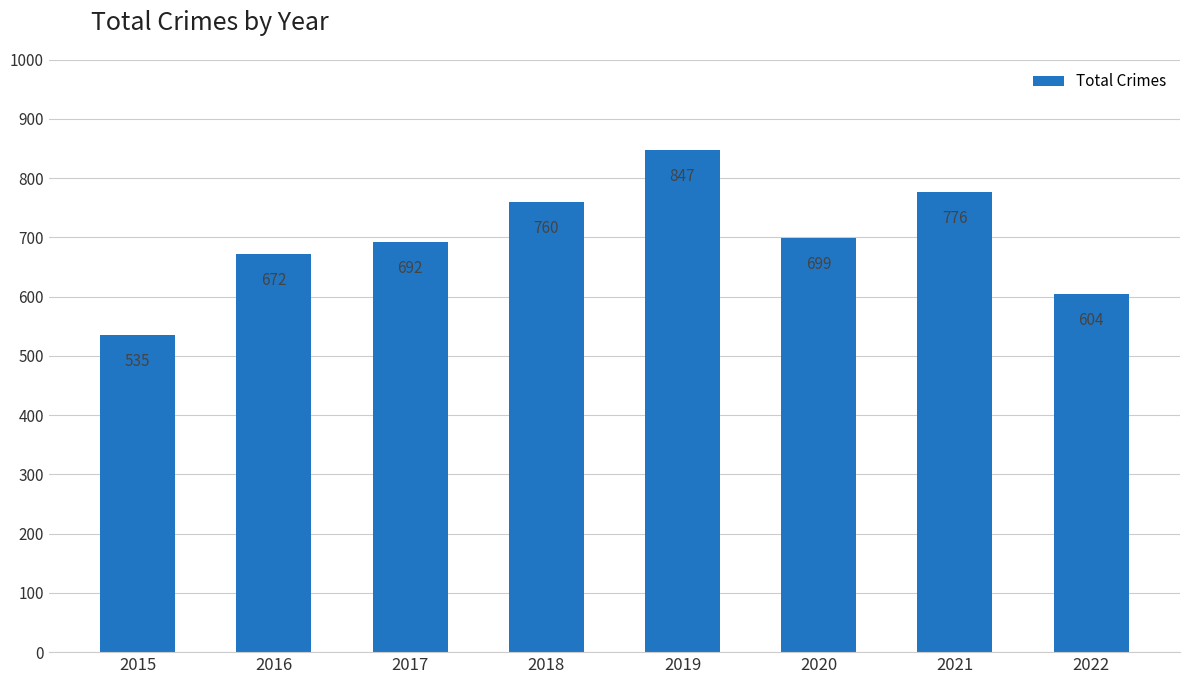

Reading left to right, what are all the values shown in this chart?

2015=535	2016=672	2017=692	2018=760	2019=847	2020=699	2021=776	2022=604